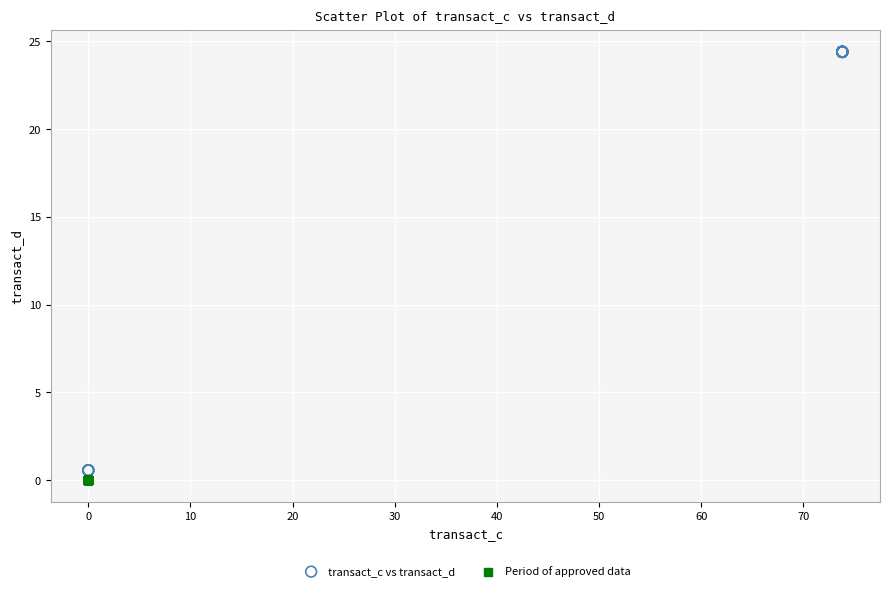

Which series contains the highest Y value?

transact_c vs transact_d